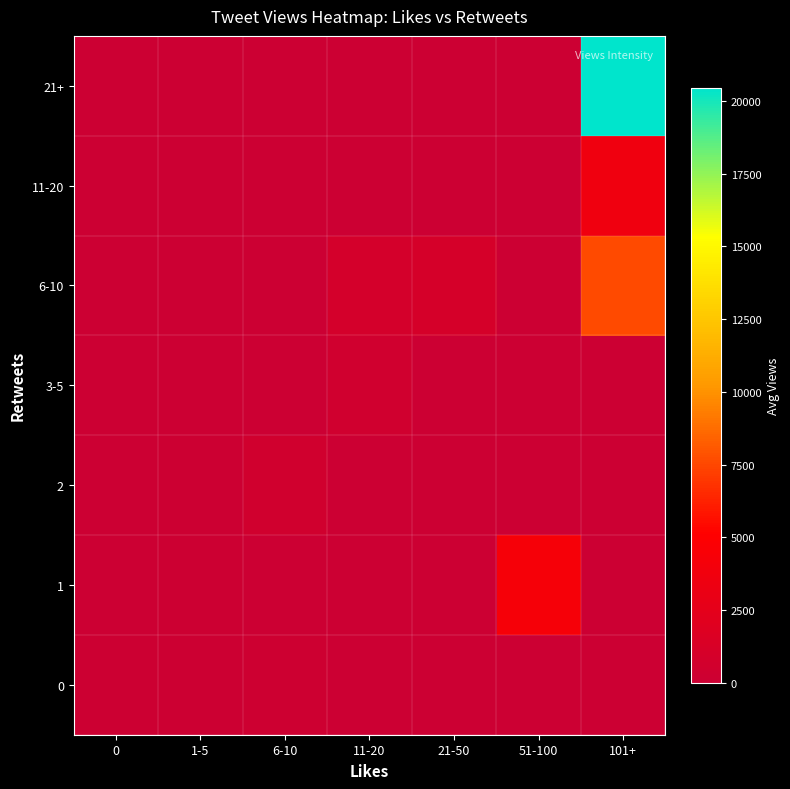

Reading left to right, what are all the values shown in this chart?

0: 0=118.2	1-5=130.8	6-10=186.3	11-20=0.0	21-50=0.0	51-100=0.0	101+=0.0
1: 0=0.0	1-5=131.0	6-10=0.0	11-20=0.0	21-50=0.0	51-100=4305.0	101+=0.0
2: 0=0.0	1-5=133.0	6-10=547.0	11-20=0.0	21-50=0.0	51-100=0.0	101+=0.0
3-5: 0=0.0	1-5=0.0	6-10=0.0	11-20=474.0	21-50=0.0	51-100=0.0	101+=0.0
6-10: 0=0.0	1-5=0.0	6-10=0.0	11-20=842.0	21-50=1015.0	51-100=0.0	101+=7644.0
11-20: 0=0.0	1-5=0.0	6-10=0.0	11-20=0.0	21-50=0.0	51-100=0.0	101+=3597.0
21+: 0=0.0	1-5=0.0	6-10=0.0	11-20=0.0	21-50=0.0	51-100=0.0	101+=20453.0